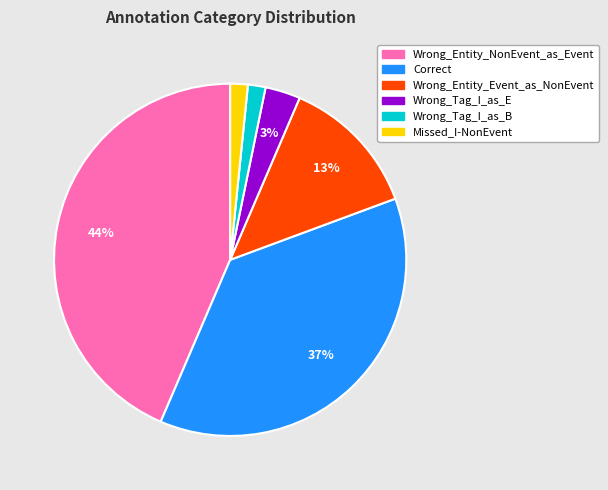

To the nearest percent, what percentage of the pie is Wrong_Tag_I_as_E?

3%